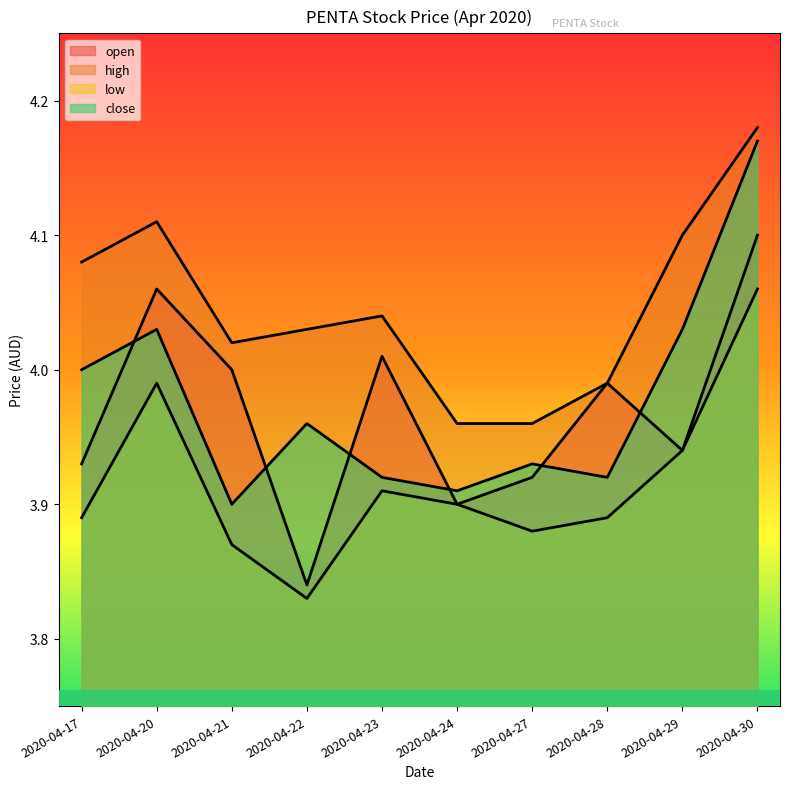

Reading right to left, list all the values displayed in this chart.

open: 4.1	3.9	4.0	3.9	3.9	4.0	3.8	4.0	4.1	3.9
high: 4.2	4.1	4.0	4.0	4.0	4.0	4.0	4.0	4.1	4.1
low: 4.1	3.9	3.9	3.9	3.9	3.9	3.8	3.9	4.0	3.9
close: 4.2	4.0	3.9	3.9	3.9	3.9	4.0	3.9	4.0	4.0